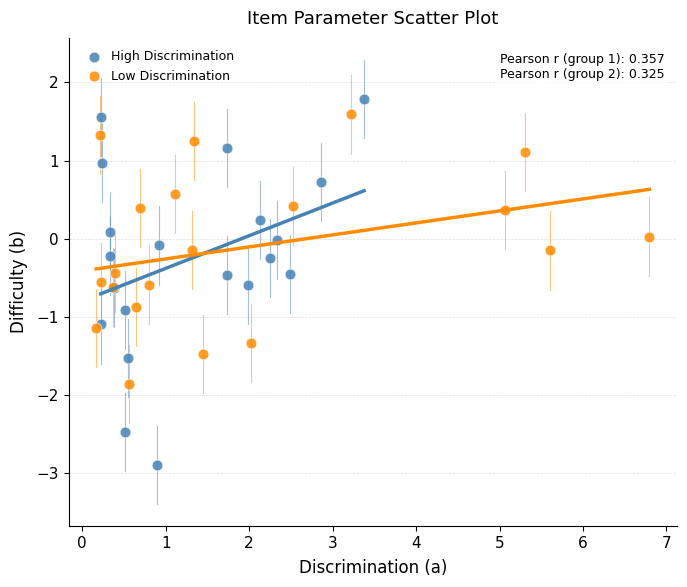

Which series contains the lowest Y value?

High Discrimination